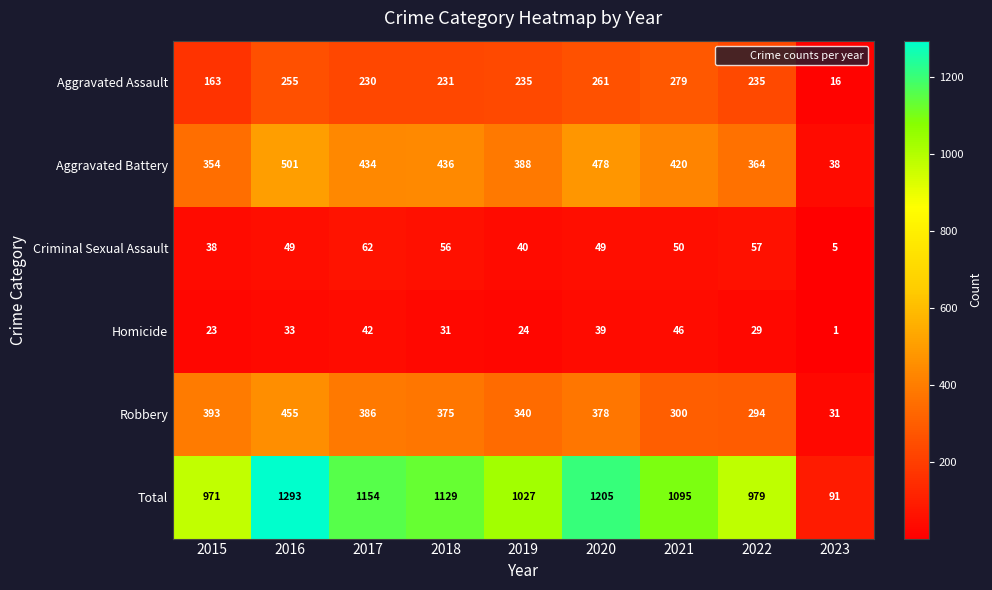

Count the number of data series in this chart.

6